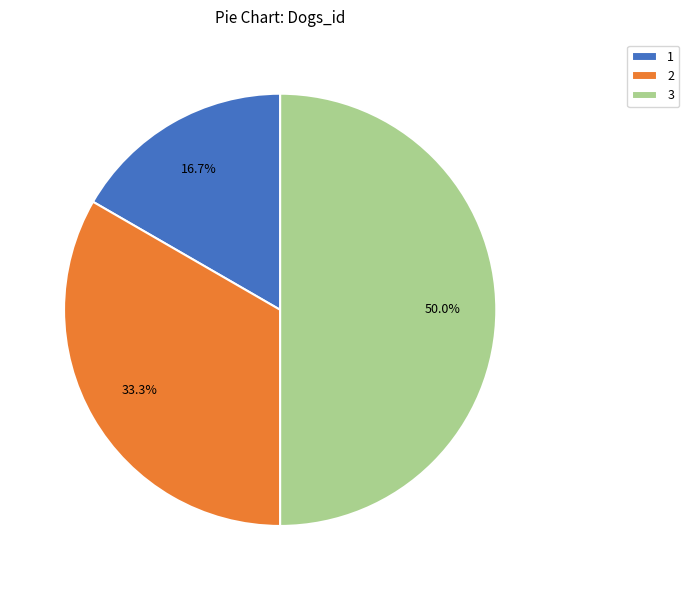

Which has a higher value, 1 or 3?

3